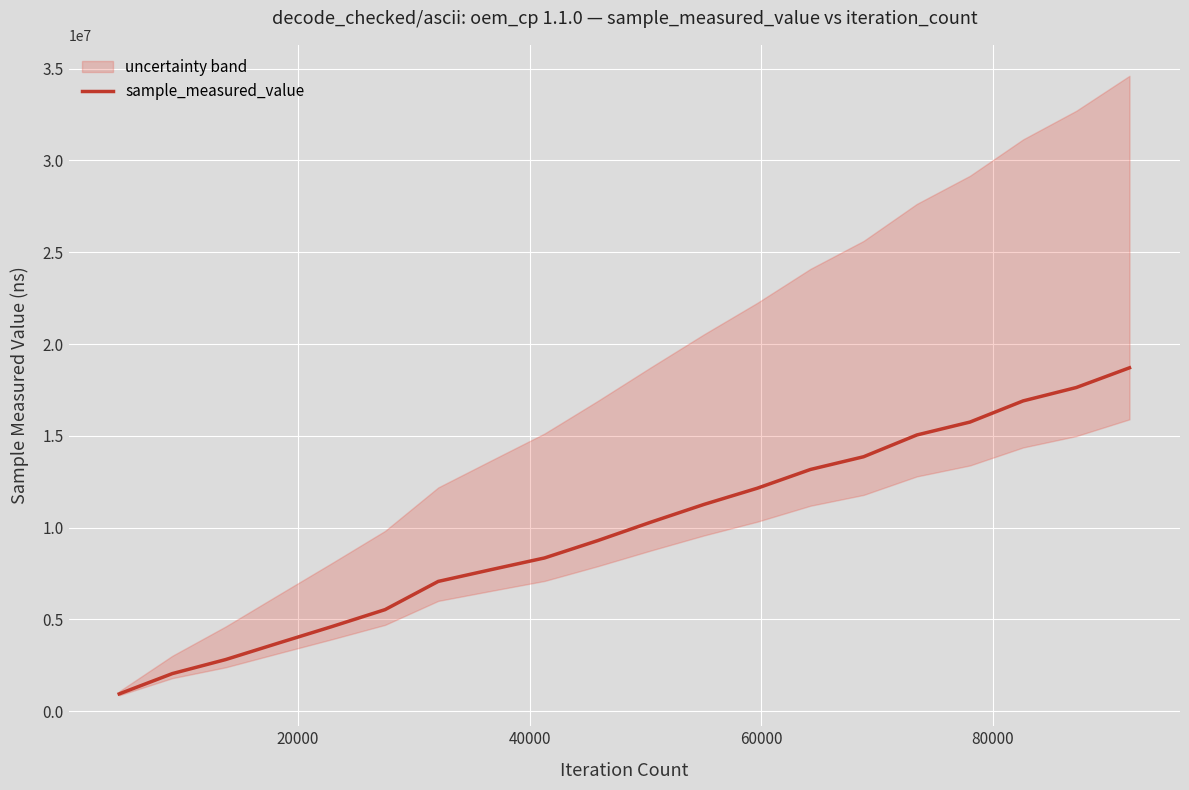

What is the lowest value of the sample_measured_value series?

948498